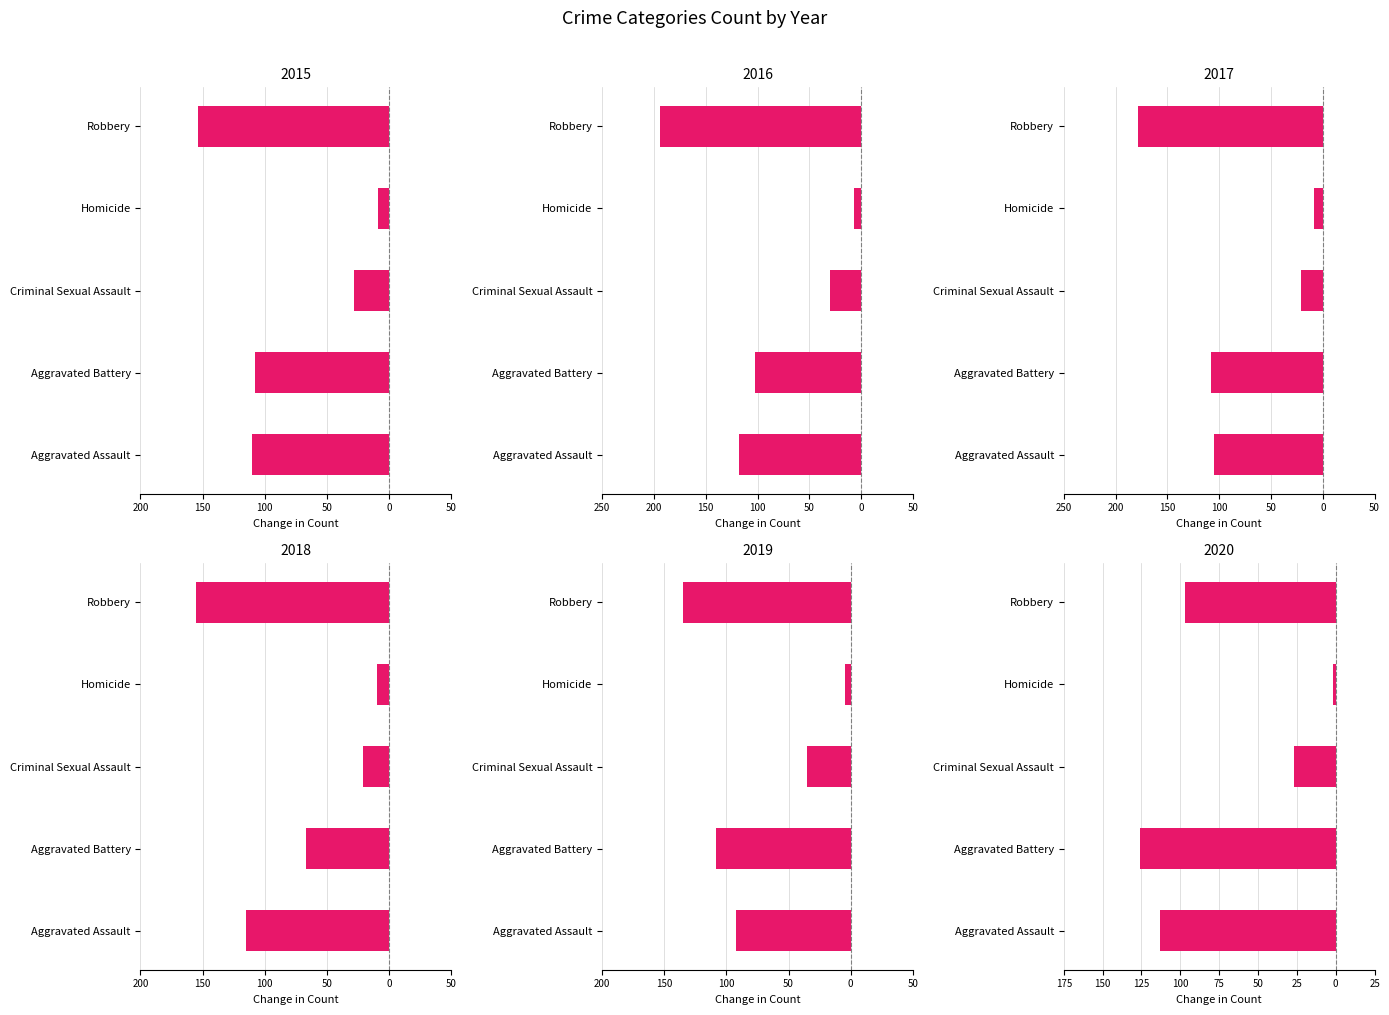

Reading left to right, list all the values displayed in this chart.

Aggravated Assault: 2015=110	2016=118	2017=105	2018=115	2019=92	2020=113
Aggravated Battery: 2015=108	2016=102	2017=108	2018=67	2019=108	2020=126
Criminal Sexual Assault: 2015=28	2016=30	2017=21	2018=21	2019=35	2020=27
Homicide: 2015=9	2016=7	2017=8	2018=10	2019=5	2020=2
Robbery: 2015=154	2016=194	2017=178	2018=155	2019=135	2020=97